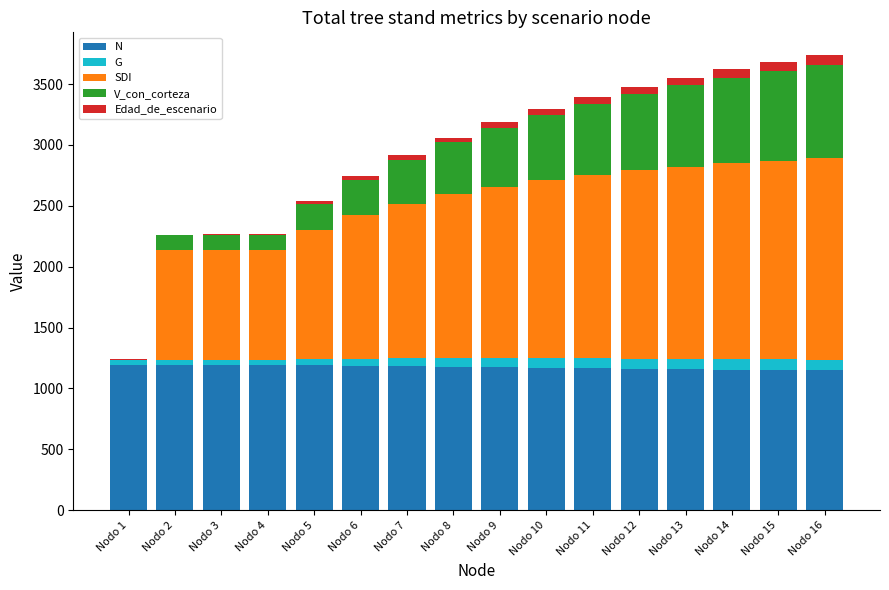

Which series changed the most between Nodo 3 and Nodo 9?

SDI